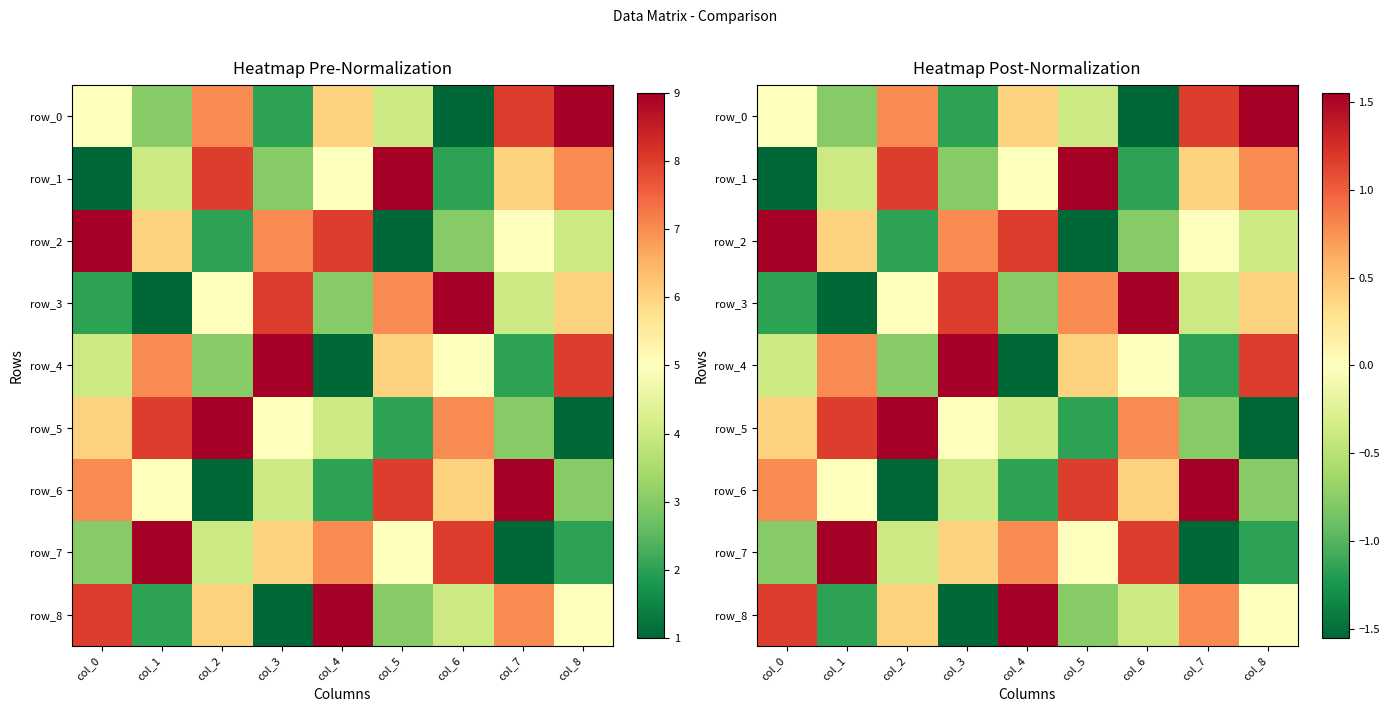

Reading left to right, extract all data points from this chart.

row_0: 0.0	-0.8	0.8	-1.2	0.4	-0.4	-1.5	1.2	1.5
row_1: -1.5	-0.4	1.2	-0.8	0.0	1.5	-1.2	0.4	0.8
row_2: 1.5	0.4	-1.2	0.8	1.2	-1.5	-0.8	0.0	-0.4
row_3: -1.2	-1.5	0.0	1.2	-0.8	0.8	1.5	-0.4	0.4
row_4: -0.4	0.8	-0.8	1.5	-1.5	0.4	0.0	-1.2	1.2
row_5: 0.4	1.2	1.5	0.0	-0.4	-1.2	0.8	-0.8	-1.5
row_6: 0.8	0.0	-1.5	-0.4	-1.2	1.2	0.4	1.5	-0.8
row_7: -0.8	1.5	-0.4	0.4	0.8	0.0	1.2	-1.5	-1.2
row_8: 1.2	-1.2	0.4	-1.5	1.5	-0.8	-0.4	0.8	0.0